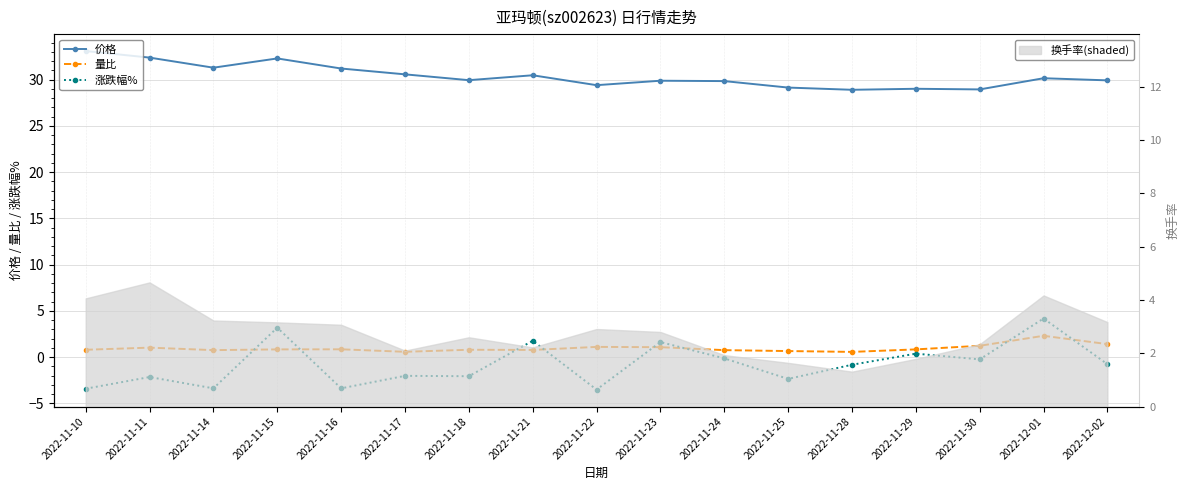

Which series changed the most between 2022-11-15 and 2022-11-28?

涨跌幅%